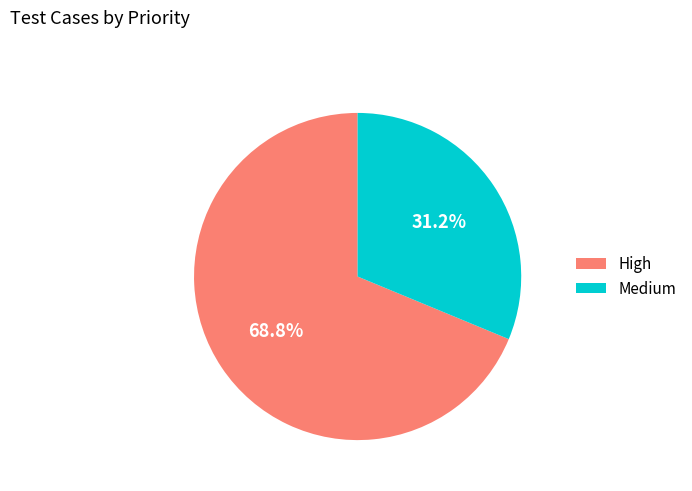

Combined, do Medium and High account for over 50%?

Yes